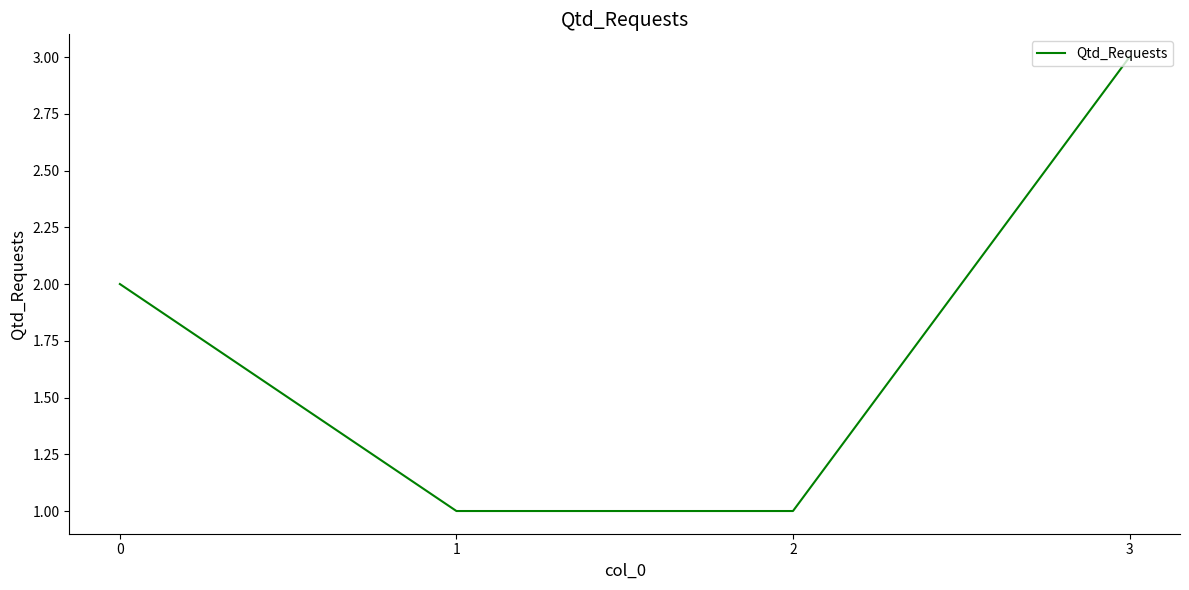

What is the smallest value displayed?

1